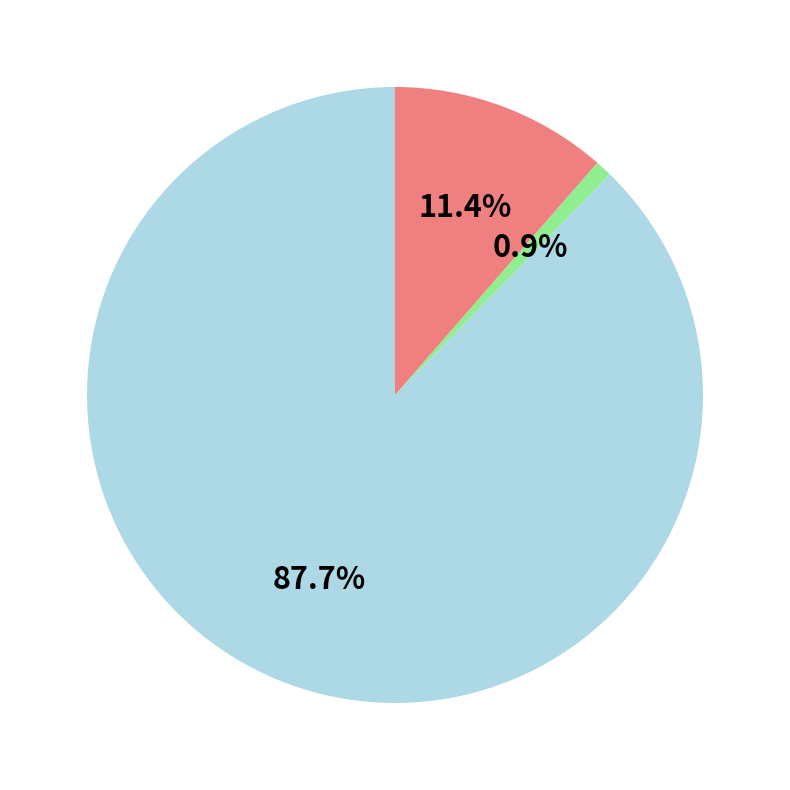

To the nearest percent, what is the difference between the largest and smallest slice percentages?

87%